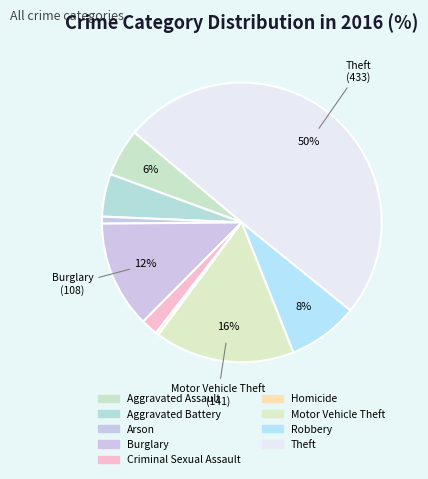

To the nearest percent, what percentage of the pie is Aggravated Assault?

6%